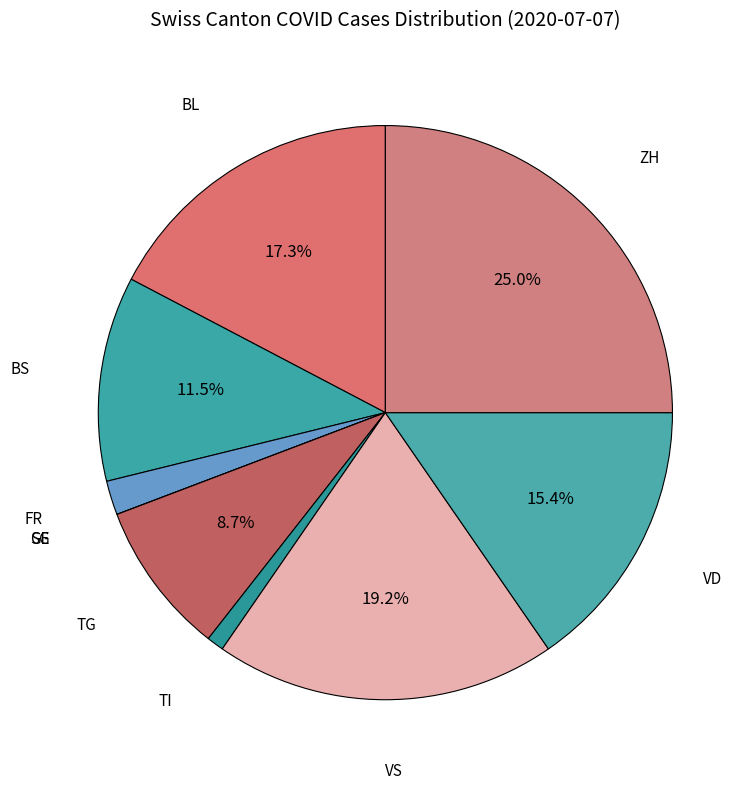

What is the largest slice in the pie chart?

ZH